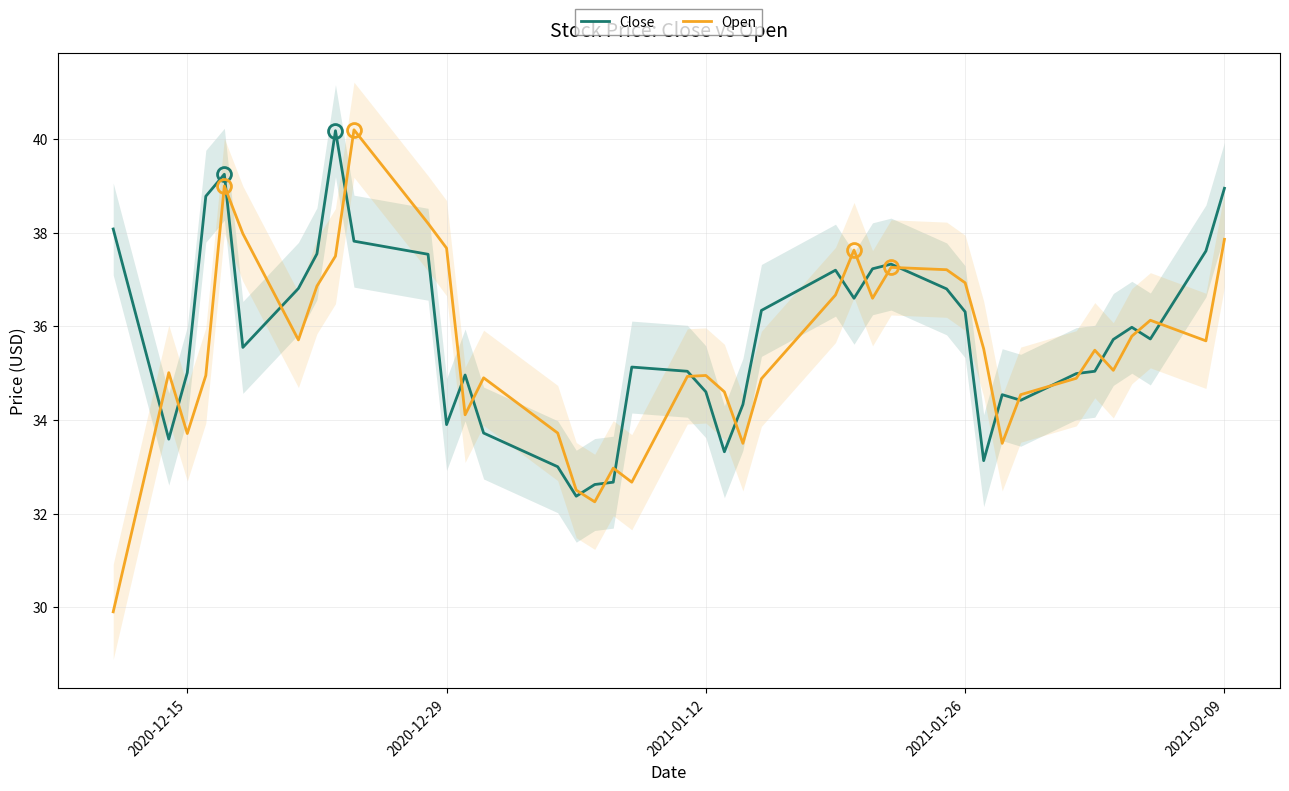

Does the chart have visible grid lines?

Yes